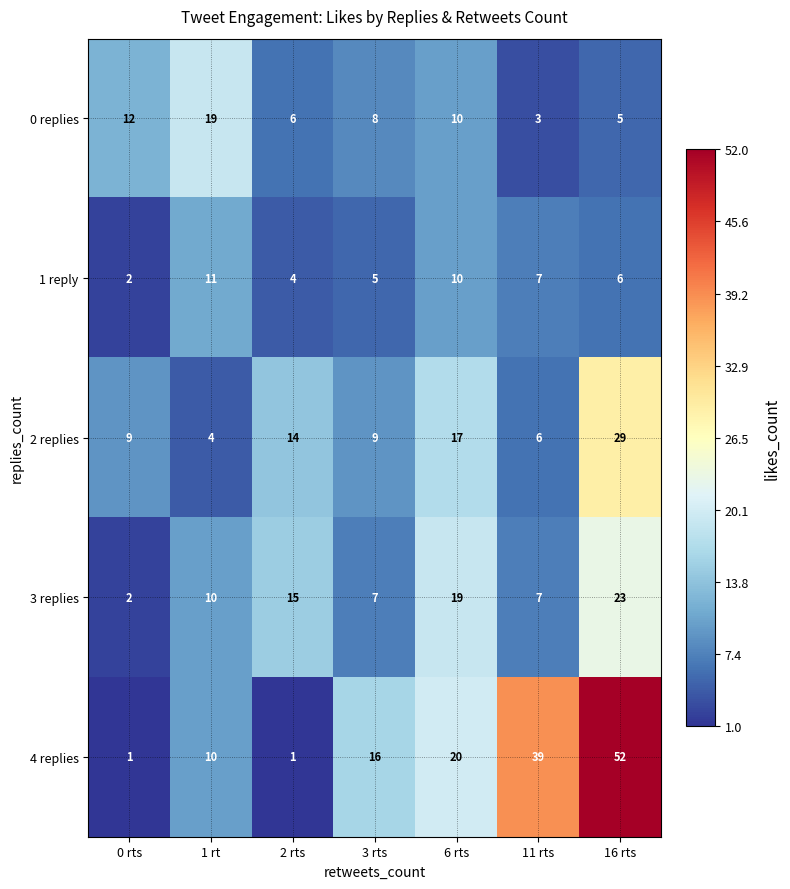

The 2 replies series shows 6 at 0 rts. True or false?

False